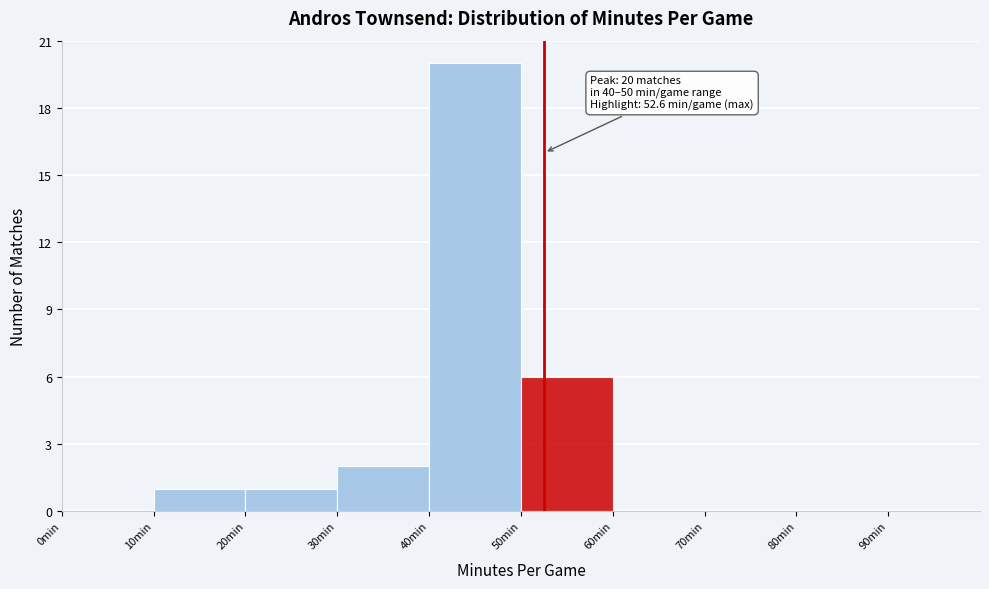

Over which range of the x-axis is the bar tallest?

40 to 50